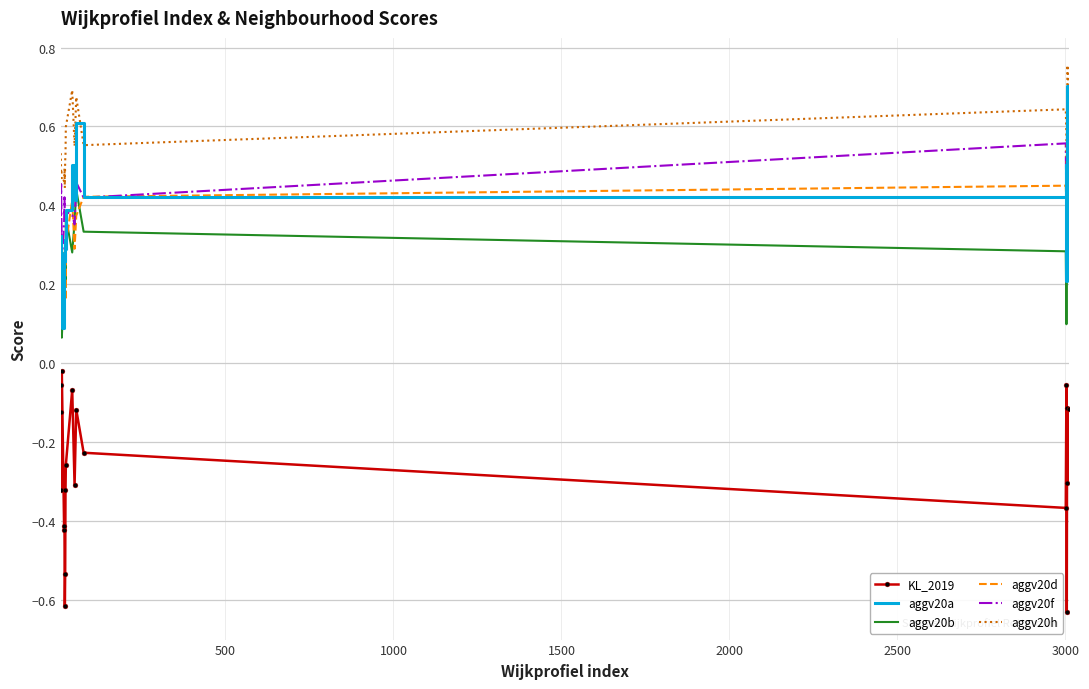

List the series in order of their peak value, highest first.

aggv20h, aggv20a, aggv20d, aggv20b, aggv20f, KL_2019